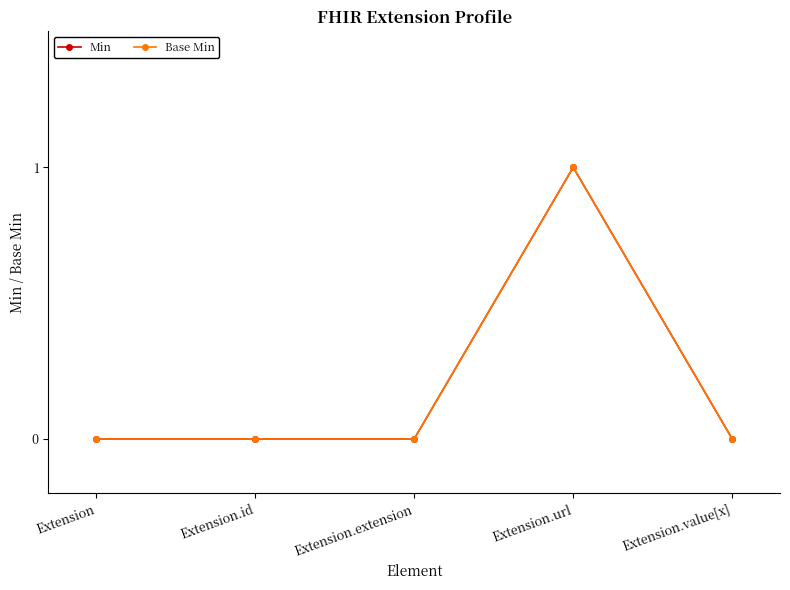

True or false: Base Min has a value of 2 at Extension.url.

False